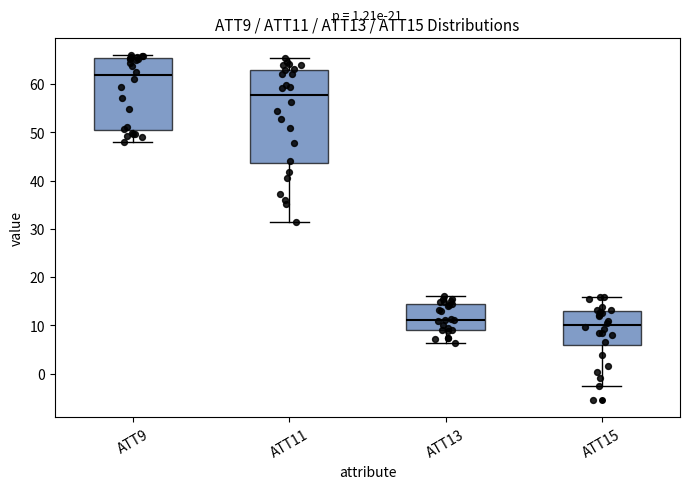

Where is the upper edge of the box for ATT13 on the y-axis? The values are not printed on the chart, so give them approximately, as read against the axis.

14